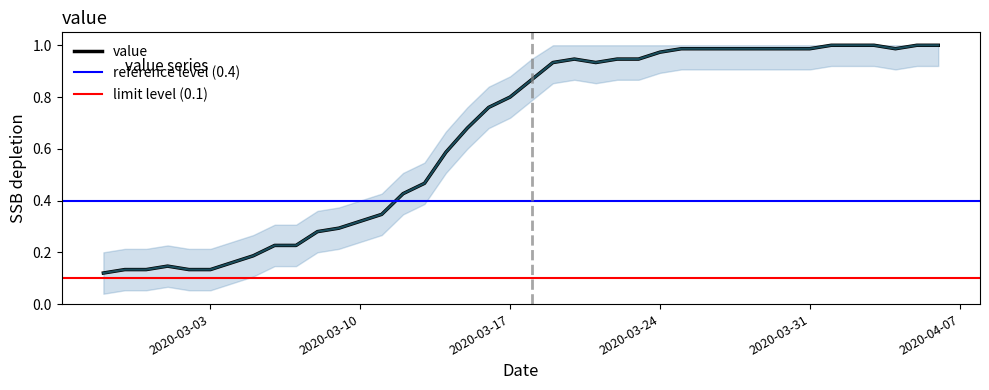

What position from the left is 2020-04-04?

38